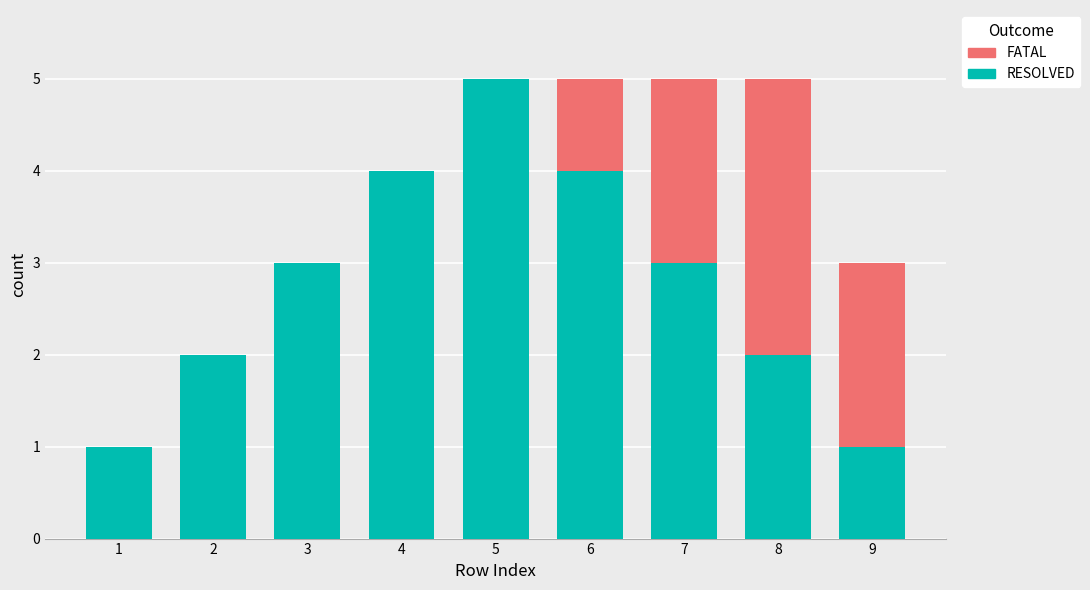

What is the maximum value for RESOLVED?

5